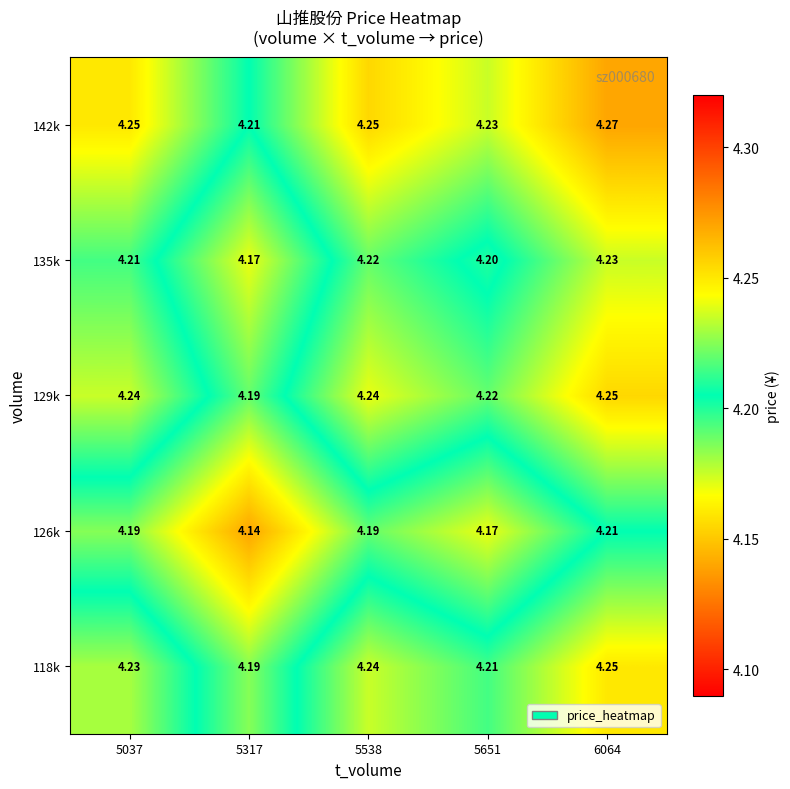

Is the value of 126k at 5651 greater than the value of 142k at 5538?

No